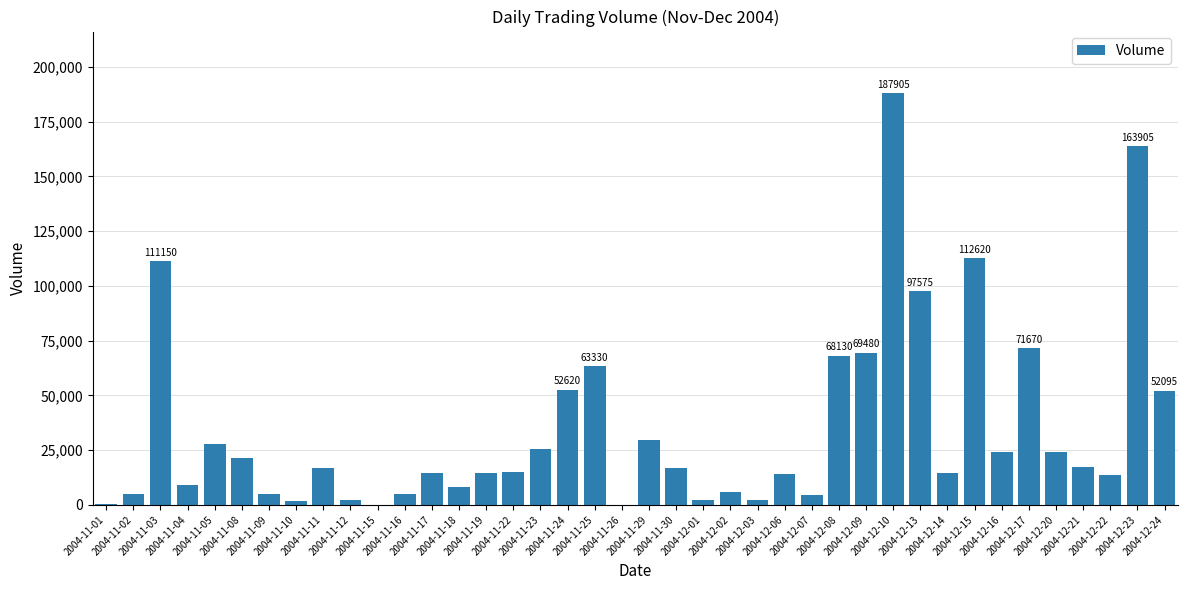

The chart shows a value of 63330 at 2004-11-25. True or false?

True